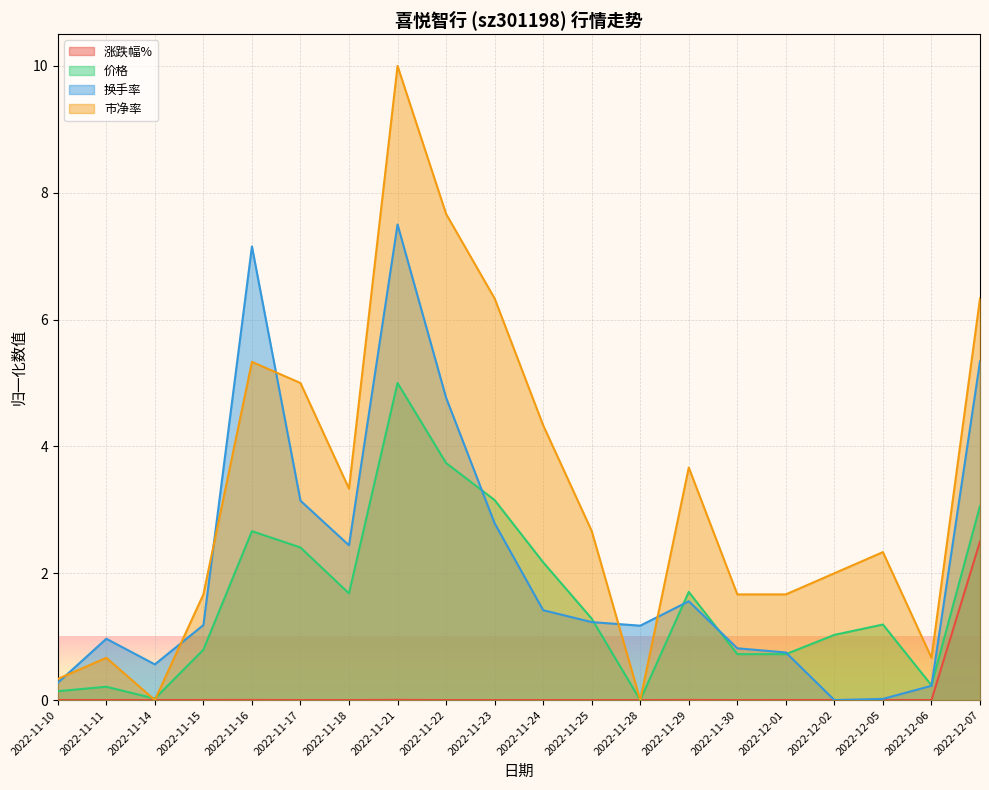

Does the chart display data point markers on the line(s)?

No